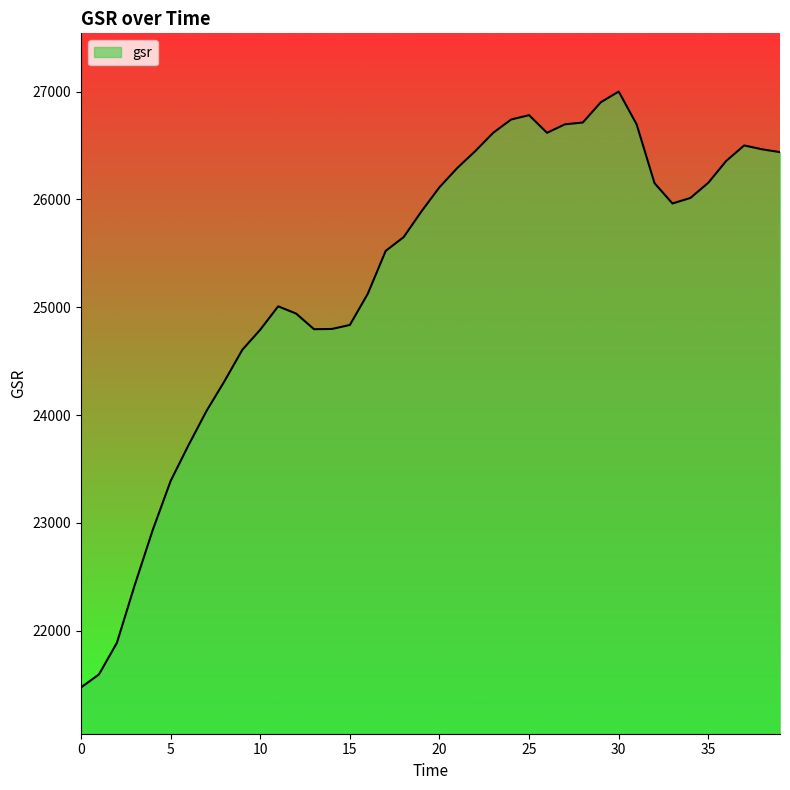

What is the difference between the second highest and second lowest values?

5307.1